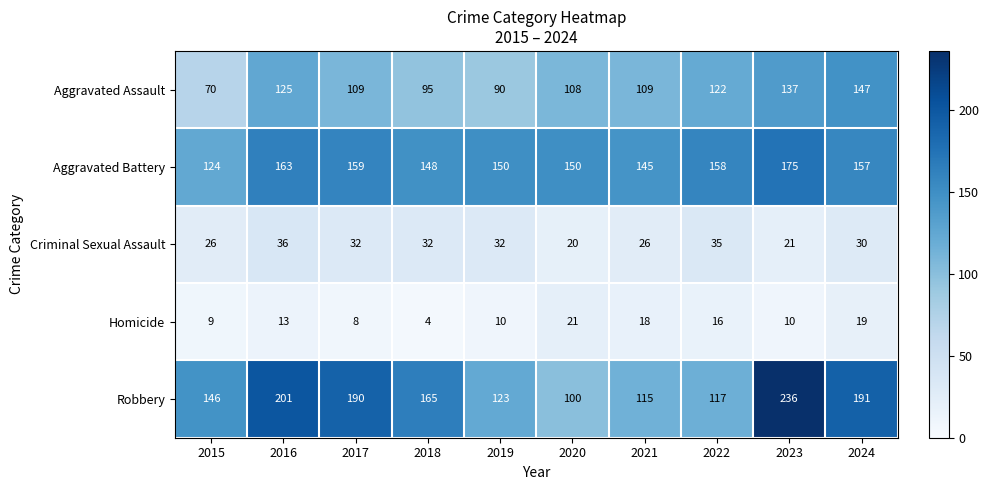

At which category does the chart reach its minimum across all series?

2018